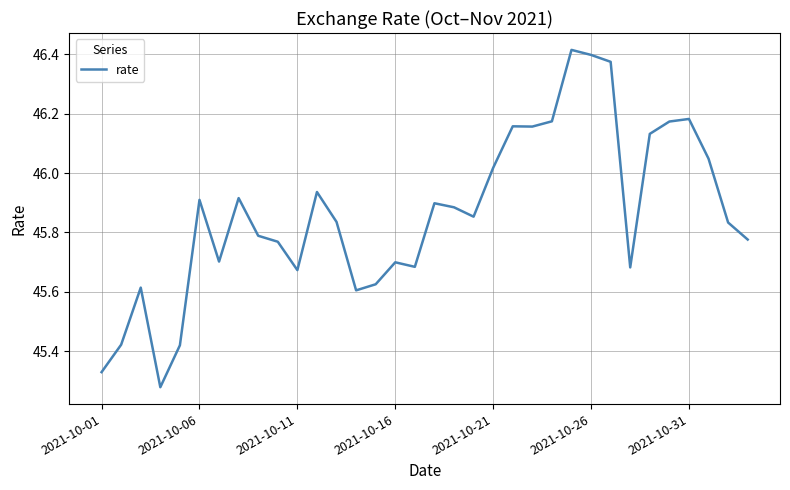

How many interior local valleys (lower than both neighbors) does the data have?

8